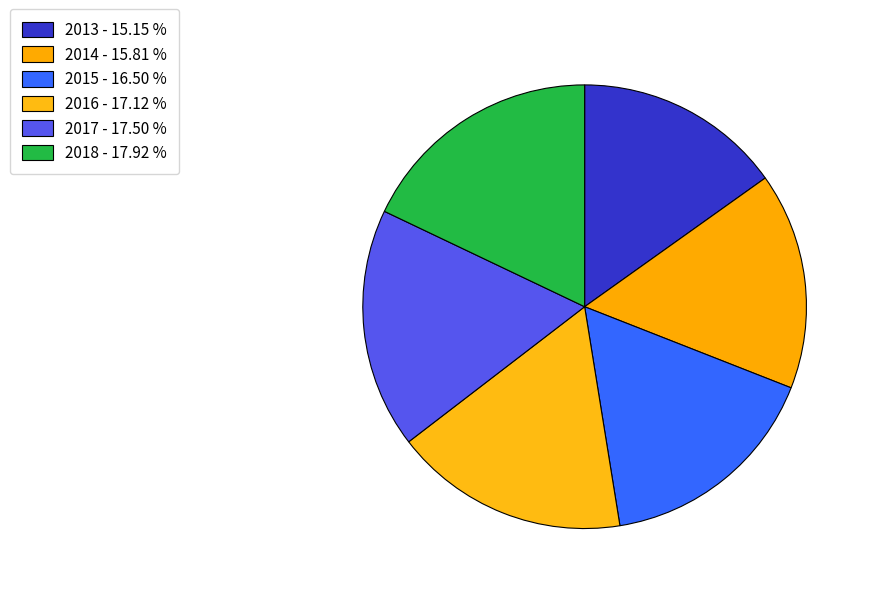

How many segments does this pie chart have?

6